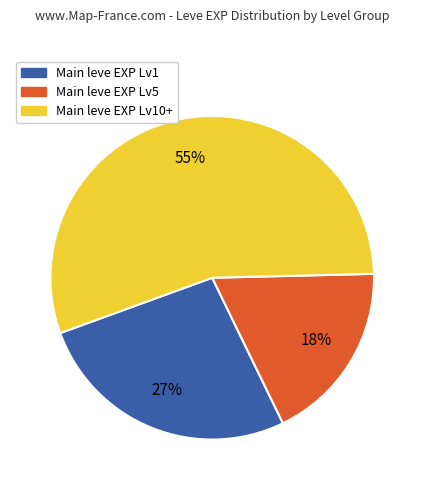

To the nearest percent, what is the average slice percentage?

33%